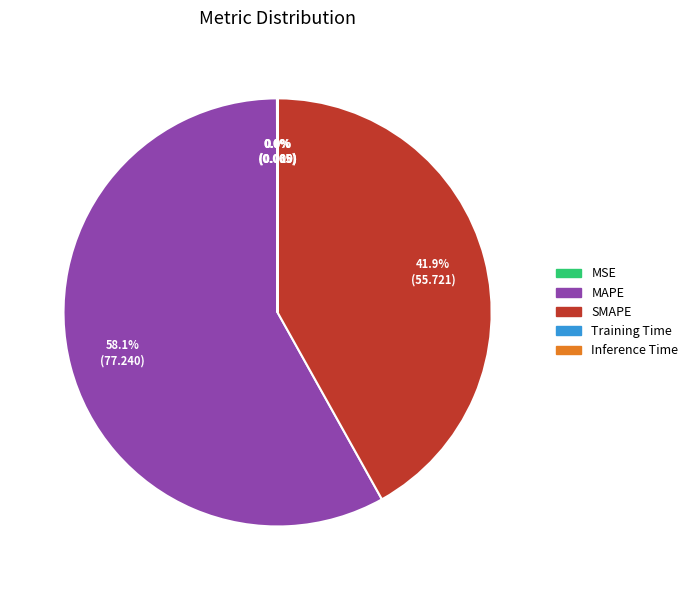

Is there any slice that represents more than half of the pie?

Yes